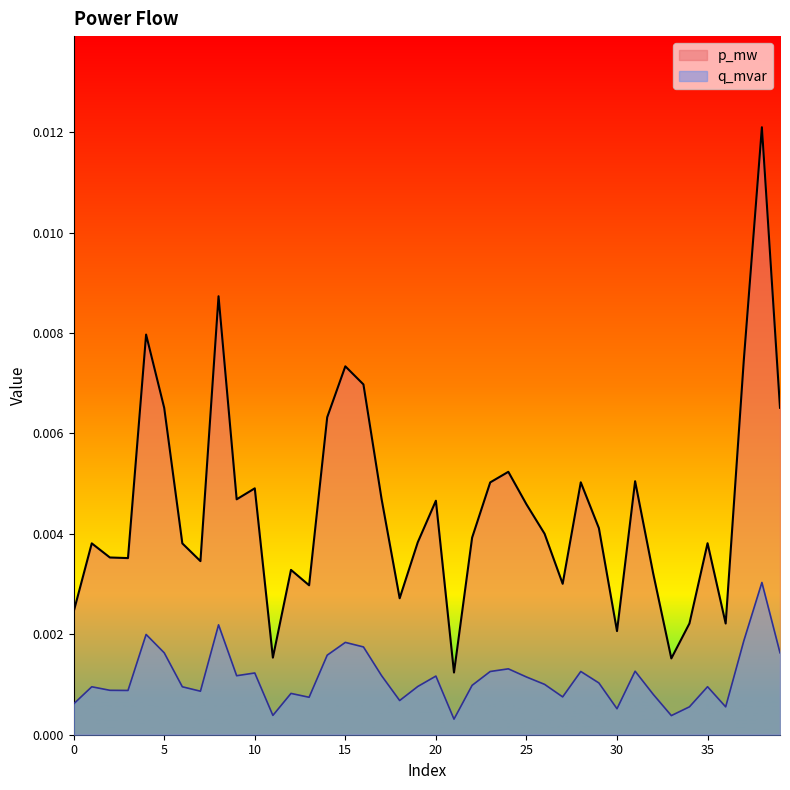

Which series has the largest total across all categories?

p_mw